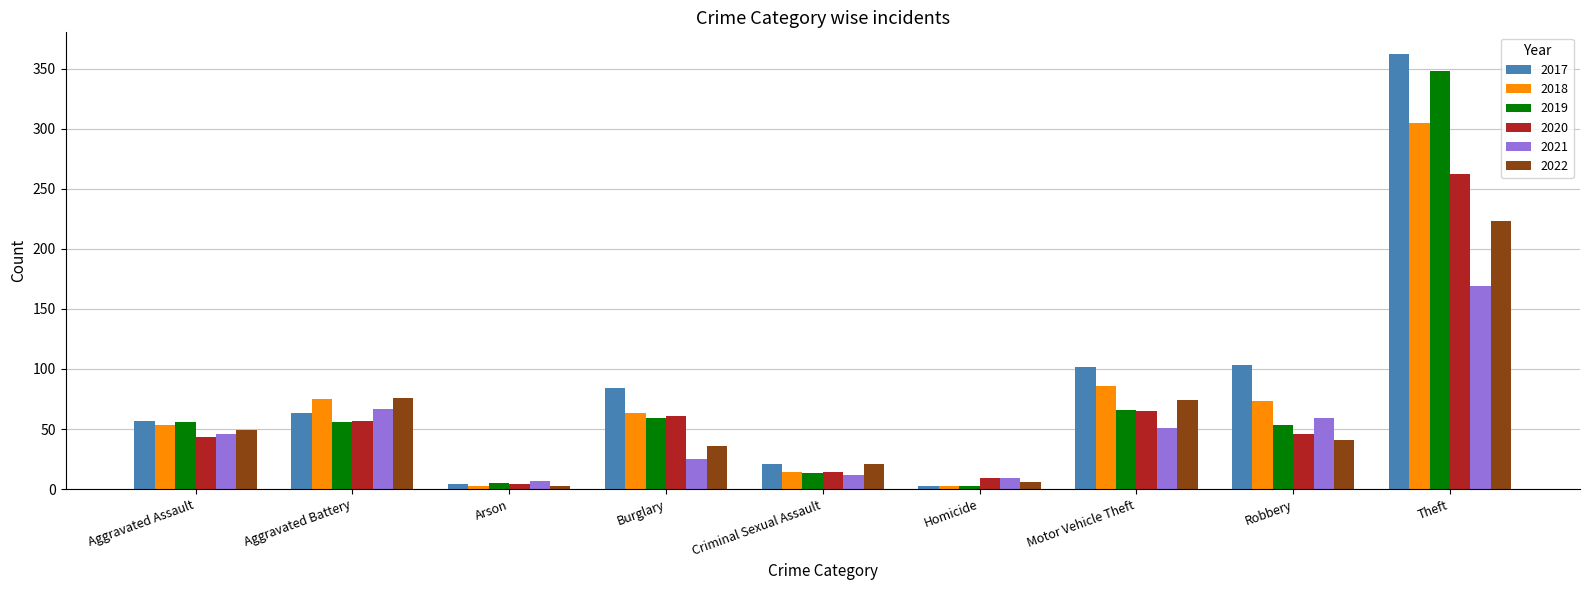

Read the 2020 value at Criminal Sexual Assault.

14